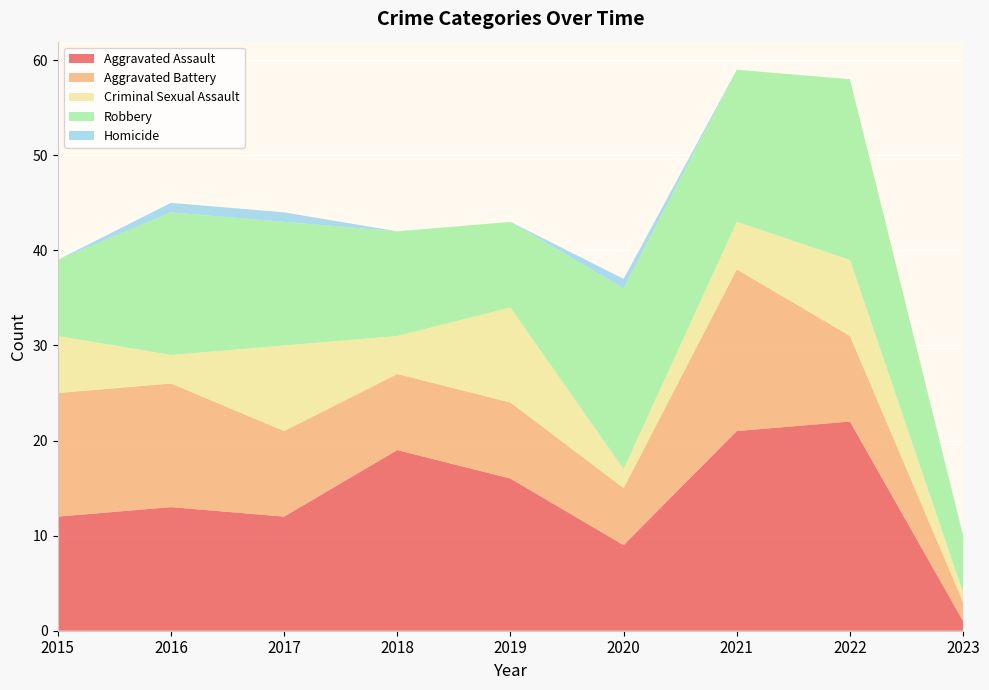

Reading right to left, what are all the values shown in this chart?

Aggravated Assault: 1	22	21	9	16	19	12	13	12
Aggravated Battery: 2	9	17	6	8	8	9	13	13
Criminal Sexual Assault: 1	8	5	2	10	4	9	3	6
Robbery: 6	19	16	19	9	11	13	15	8
Homicide: 0	0	0	1	0	0	1	1	0